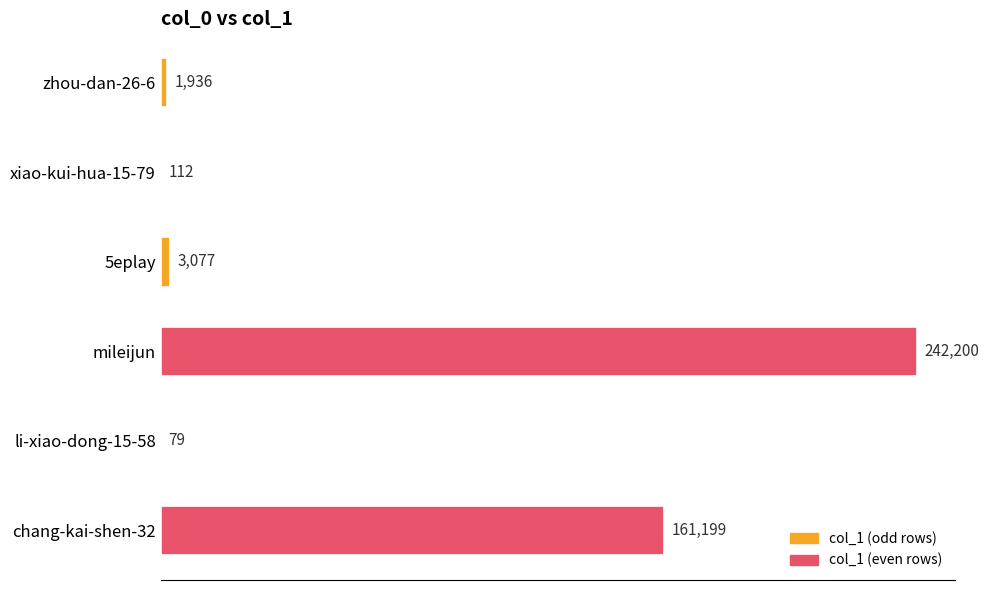

Where is the data nearest to the value 121139?

chang-kai-shen-32